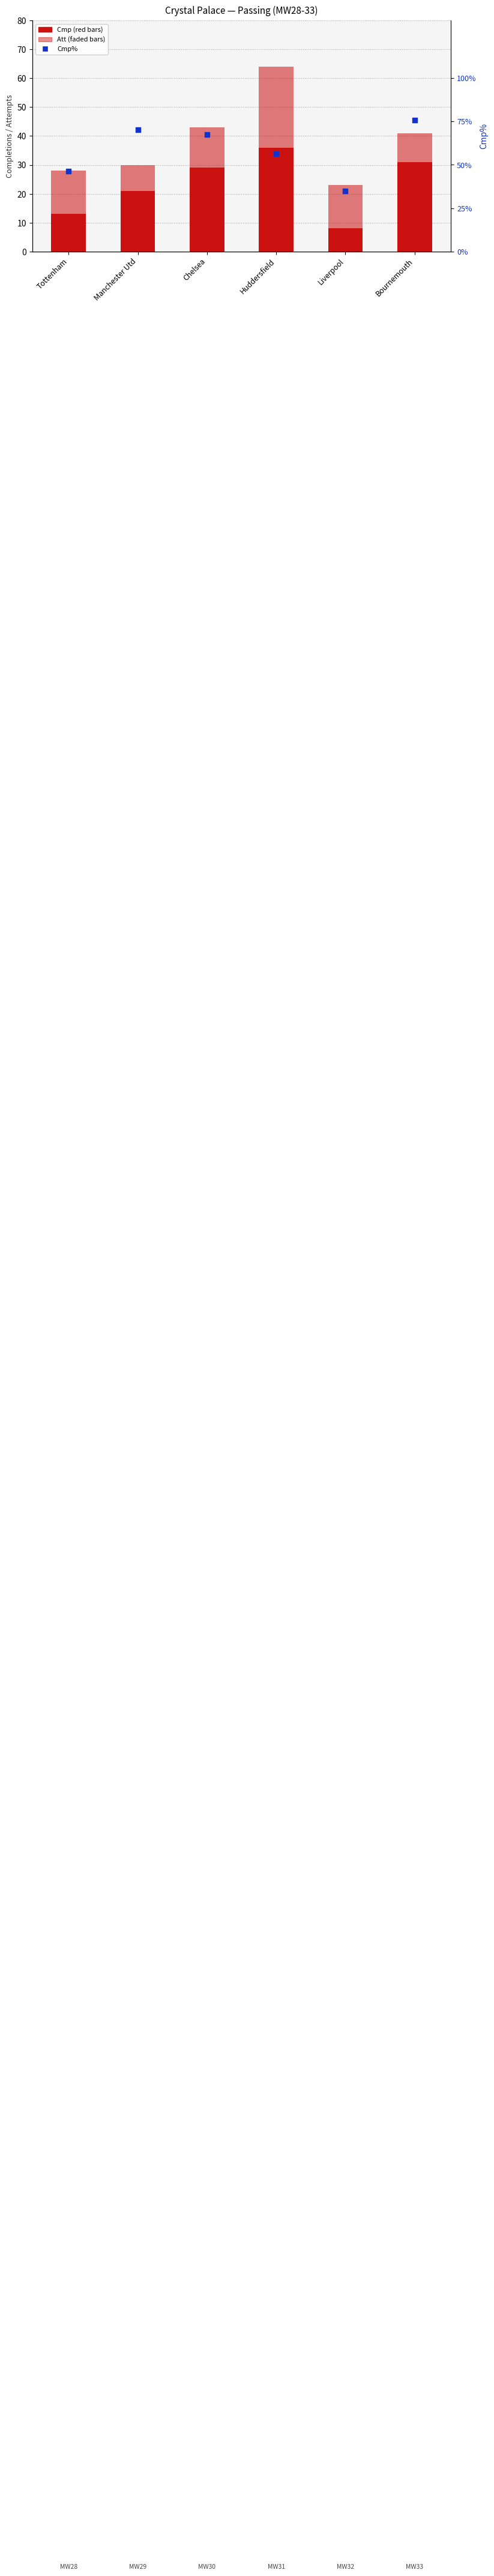

Which series contains the lowest Y value?

Cmp